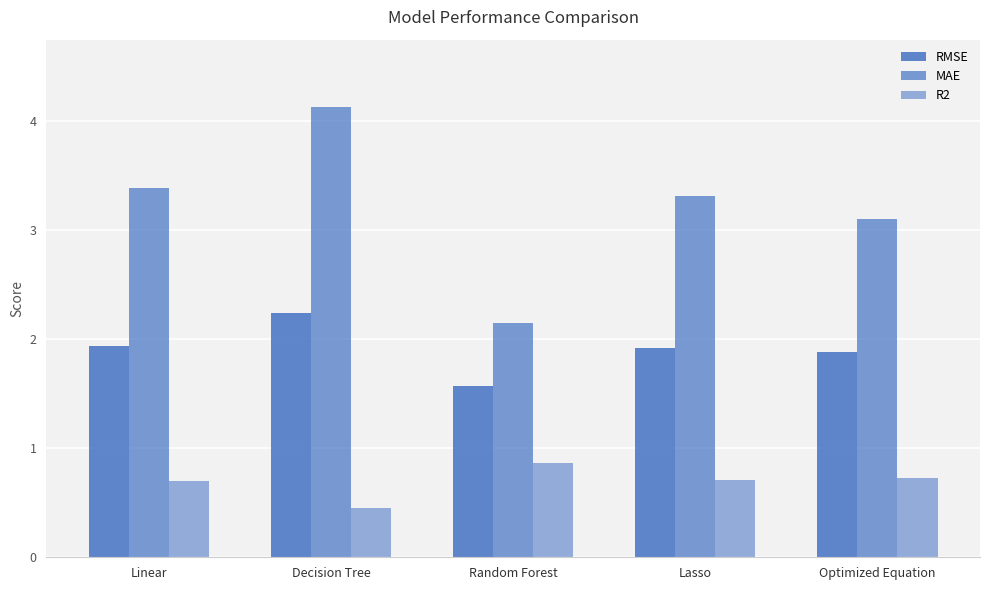

How many groups of bars are there?

5